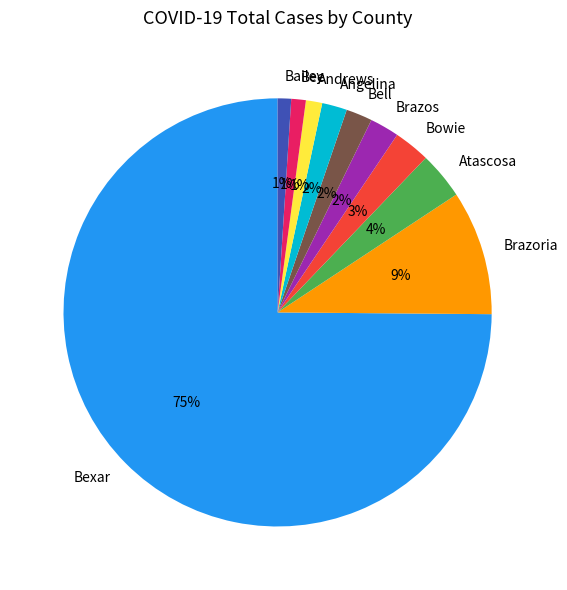

Is the sum of Brazos and Bexar greater than half?

Yes